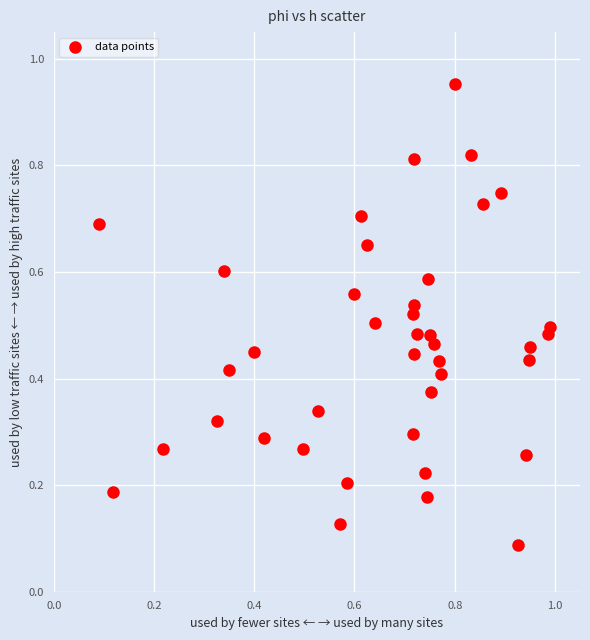

What is the range of X values (max minus min)?

0.9